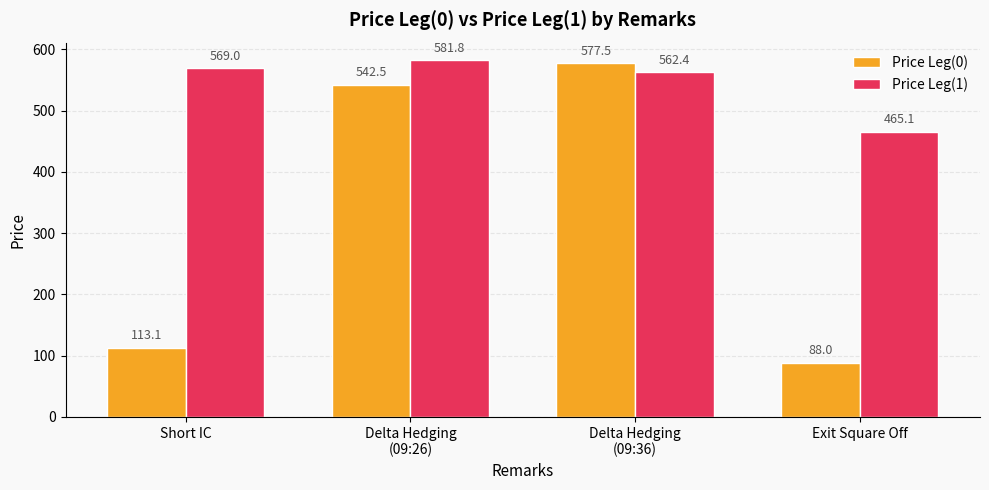

Is the value of Price Leg(0) at Short IC greater than the value of Price Leg(1) at Delta Hedging
(09:36)?

No